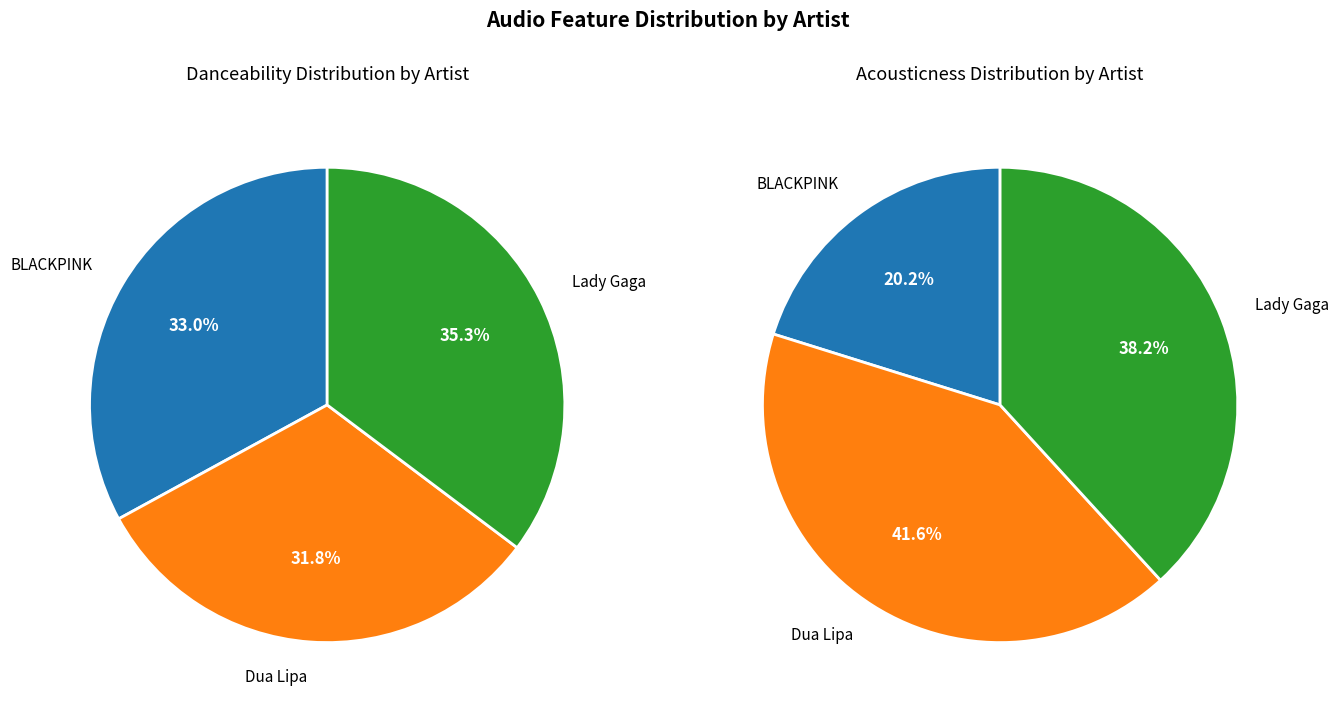

Is there a majority slice in this chart?

No